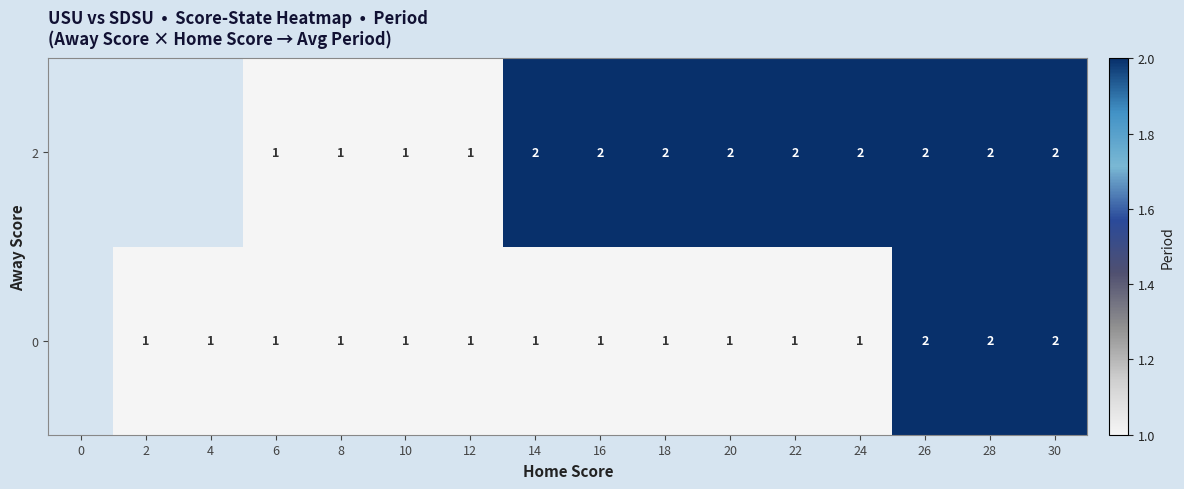

The 0 series shows 1 at 26. True or false?

False